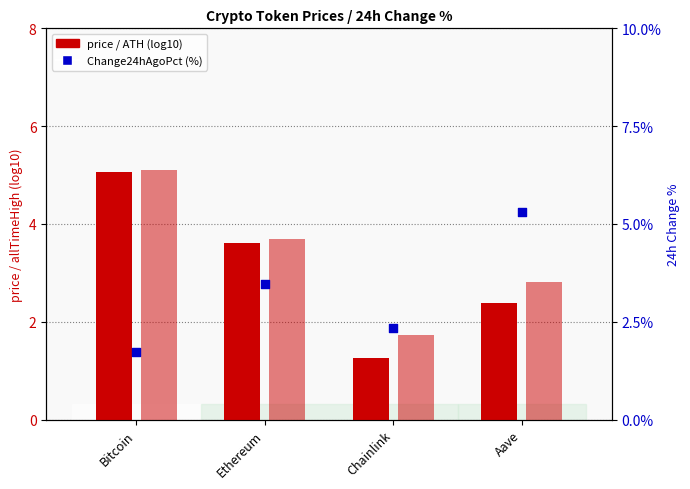

Is the value of Change24hAgoPct (%) at Ethereum greater than the value of allTimeHigh (log10) at Aave?

Yes